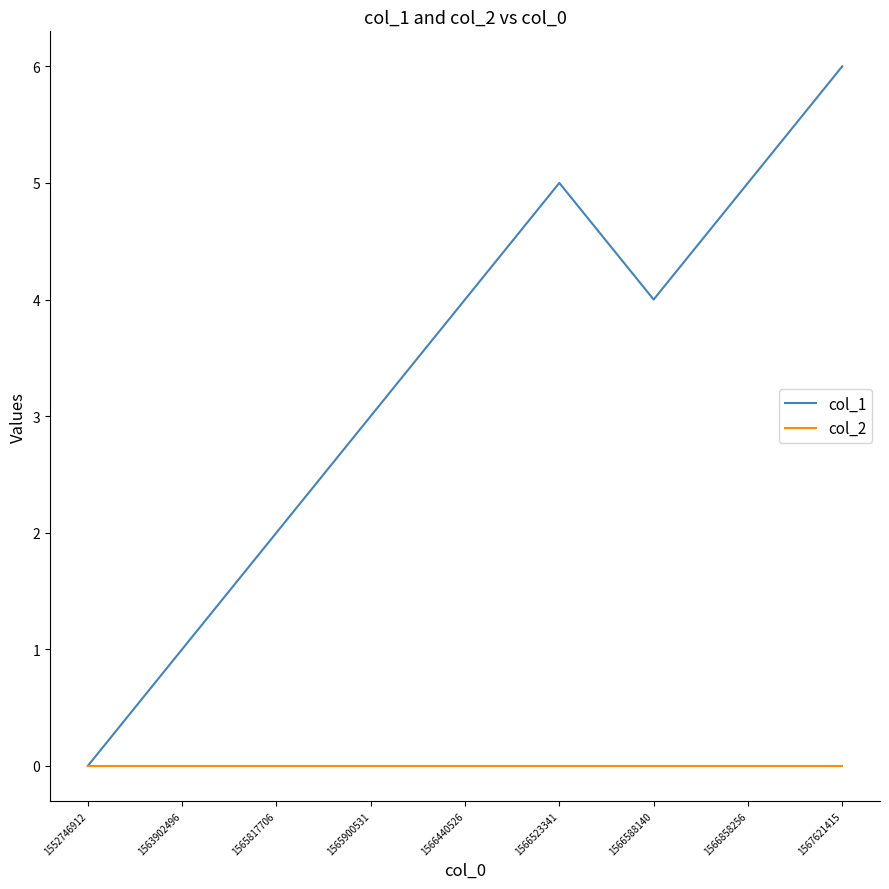

What is the average value of the col_1 series?

3